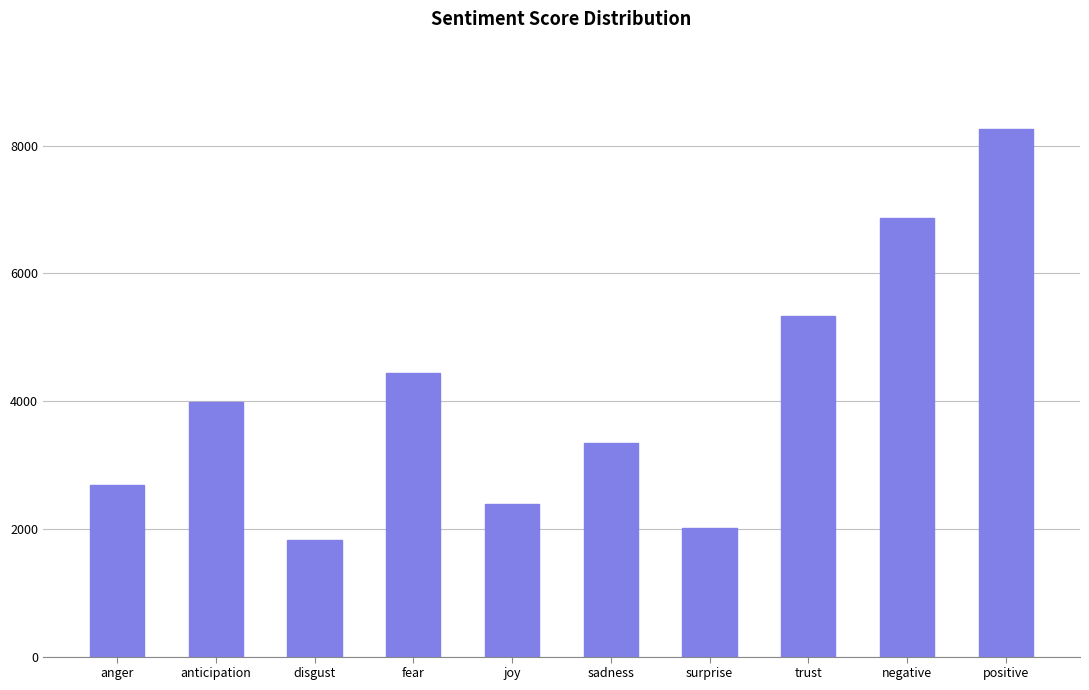

What is the sum of the values at surprise and anticipation?

6010